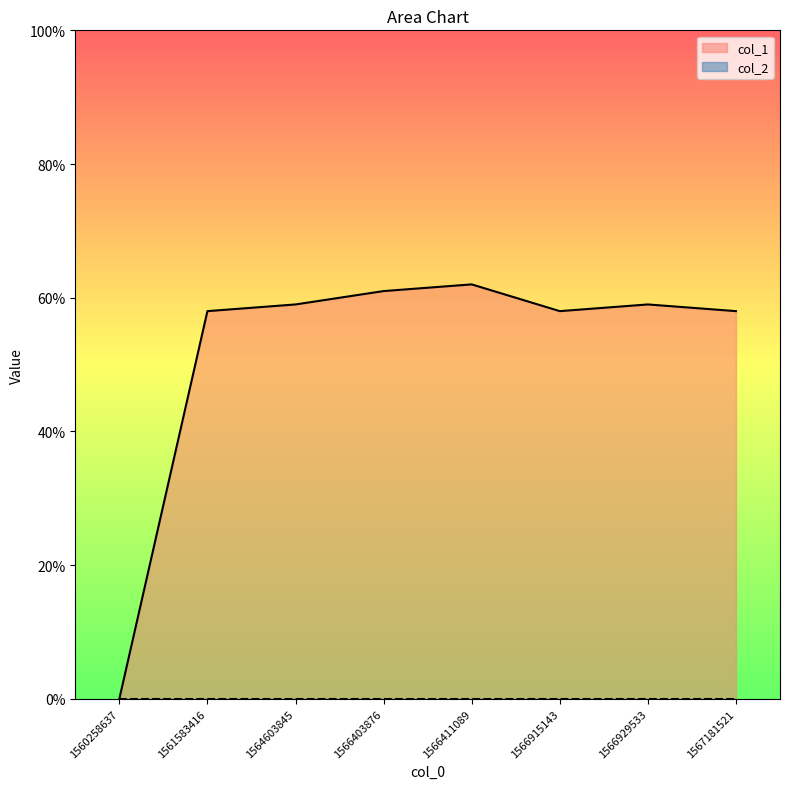

What is the difference between the maximum and second lowest values?

4